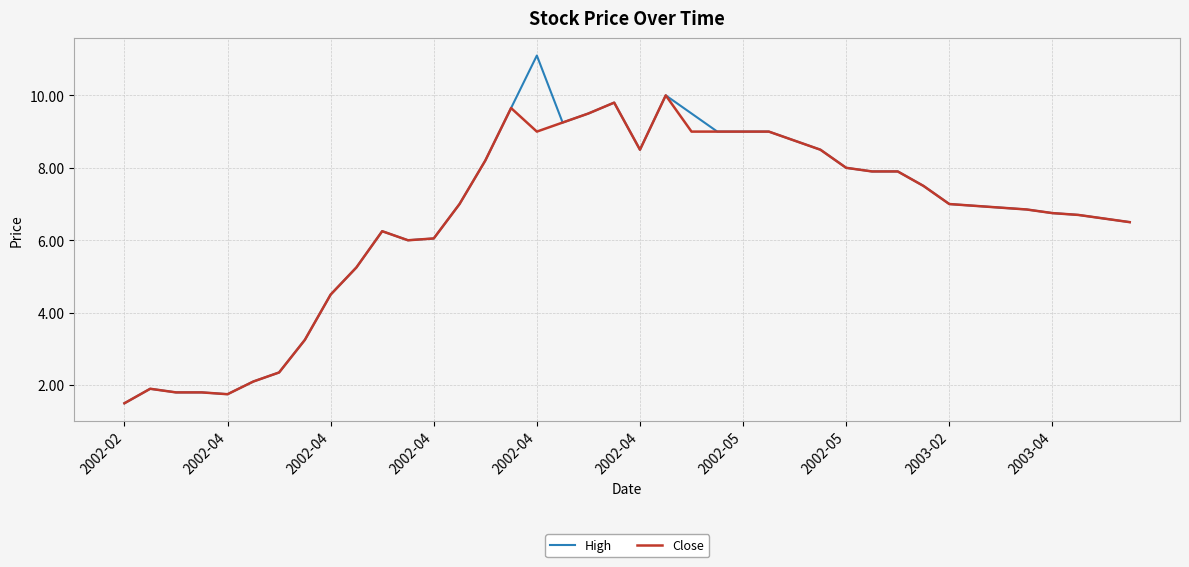

List the series in order of their peak value, lowest first.

Close, High